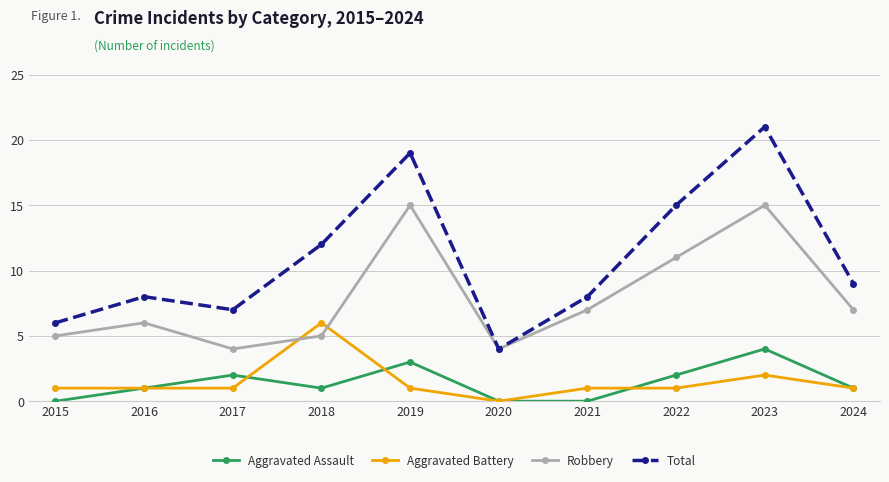

True or false: Aggravated Battery has a value of 1 at 2017.

True